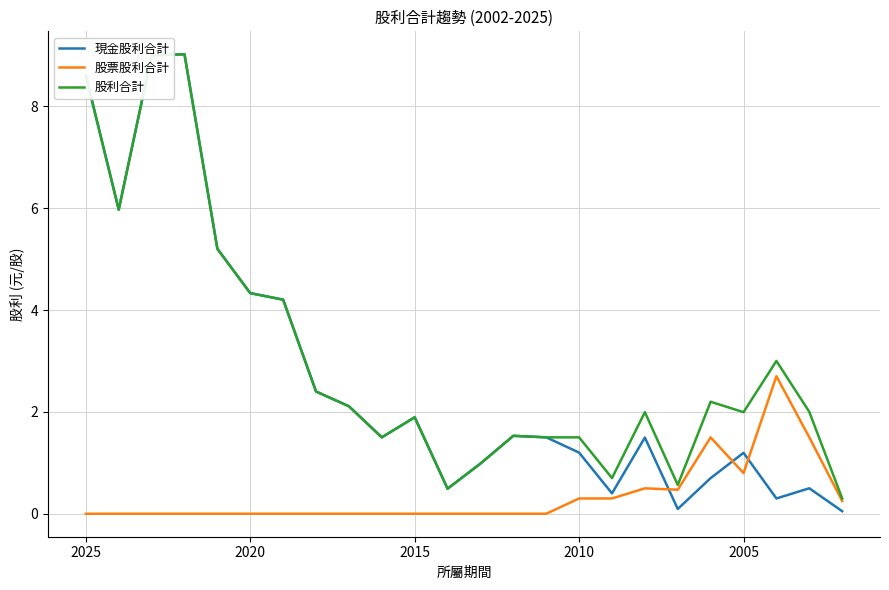

List the series in order of their peak value, lowest first.

股票股利合計, 現金股利合計, 股利合計